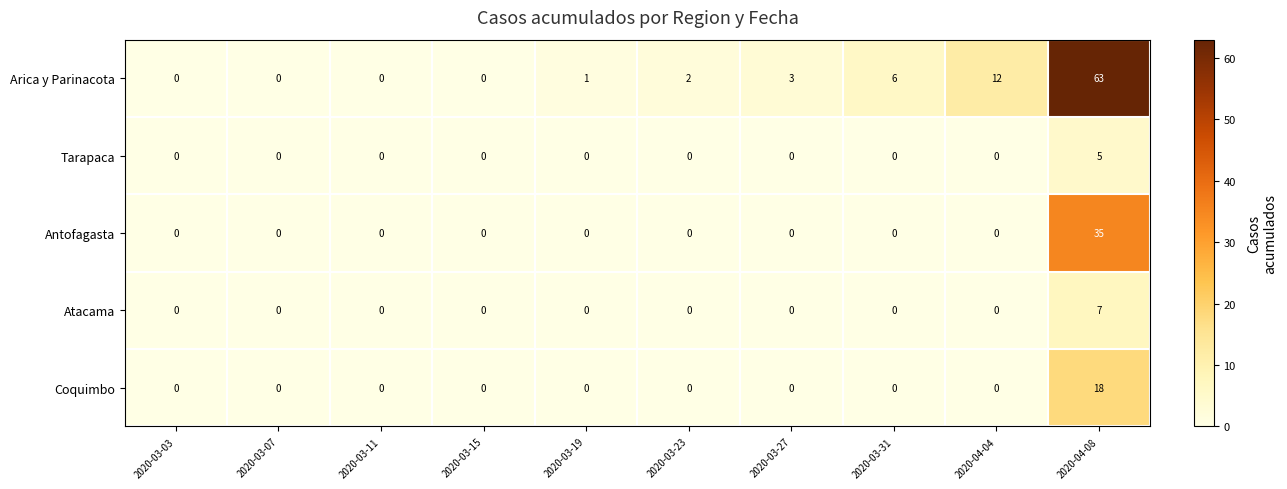

How many Tarapaca values are between 0 and 1?

9